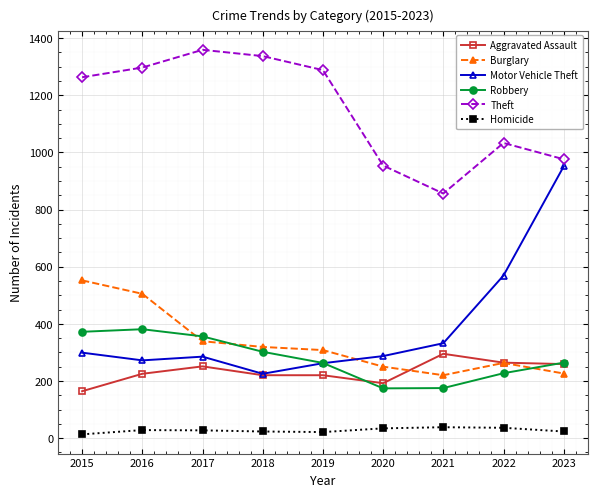

What is the difference between the maximum and second lowest values in the Theft series?

405